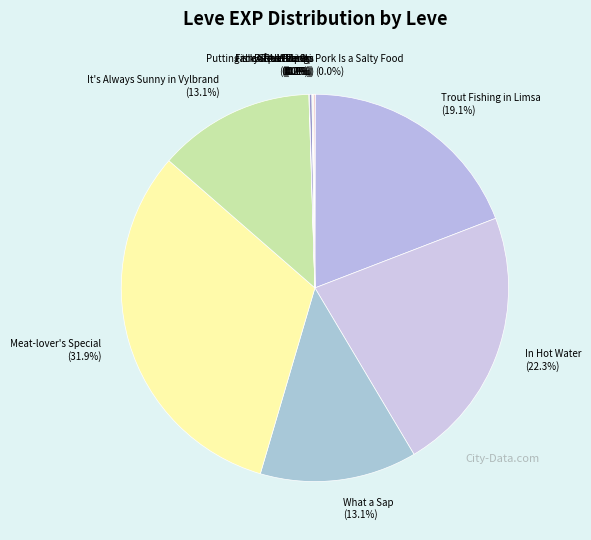

What is the ratio of the value at Meat-lover's Special (31.9%) to the value at In Hot Water (22.3%)?

1.4